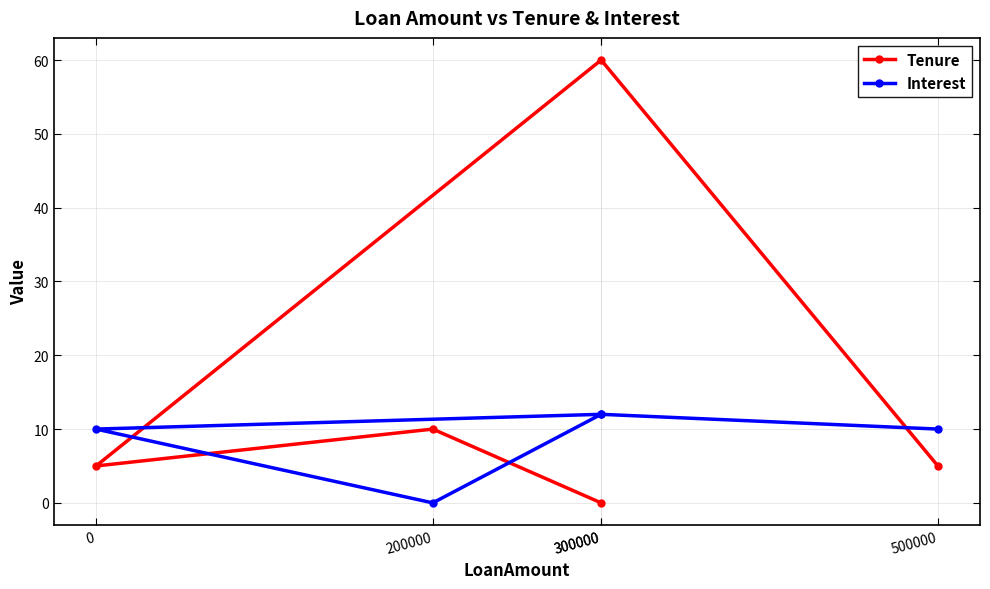

Between 500000 and 300000, which series saw the biggest shift?

Tenure